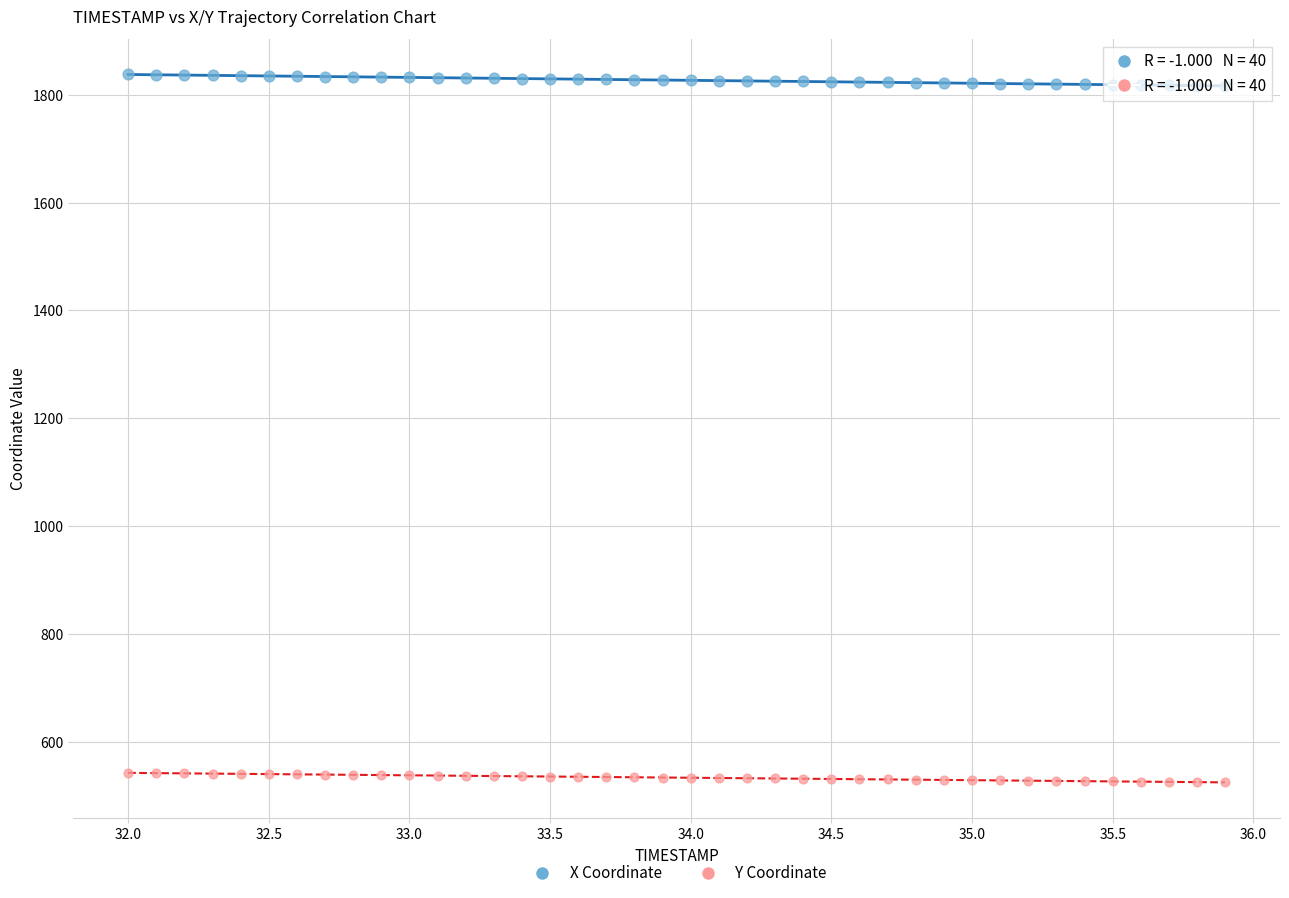

Which series has the largest Y range (max minus min)?

X Coordinate